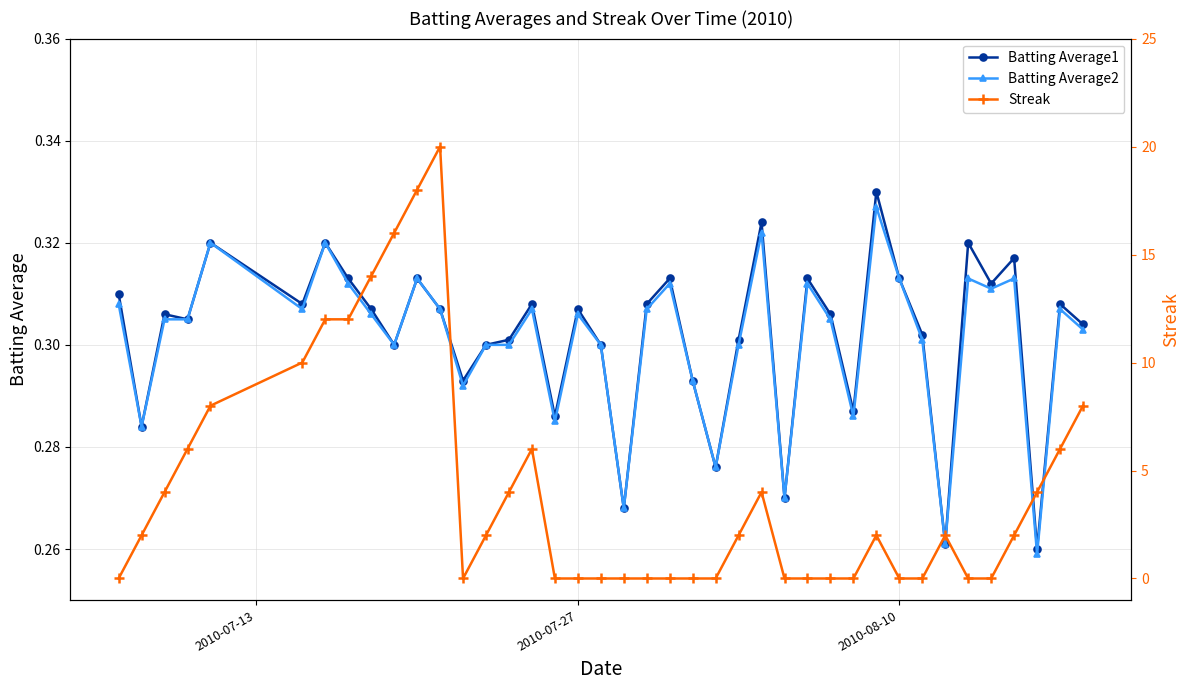

True or false: Batting Average1 has more than 1 interior local peaks.

True